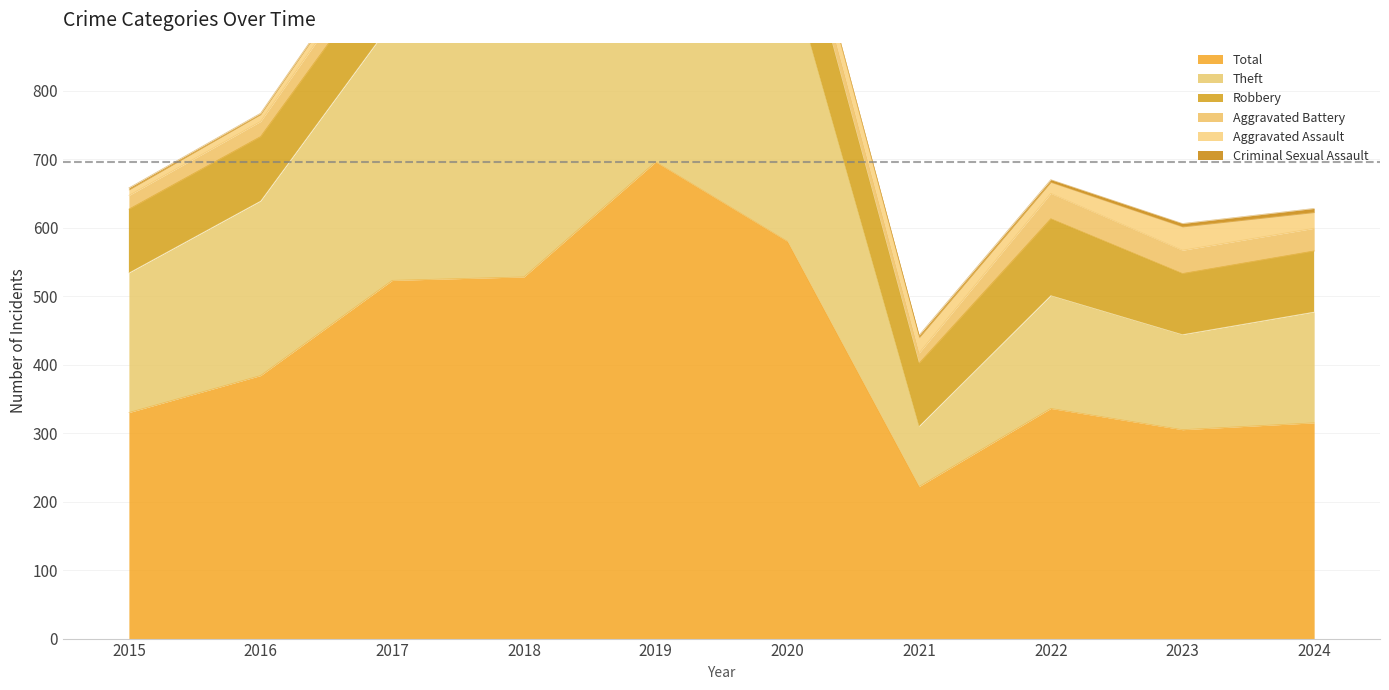

At which label does Criminal Sexual Assault first exceed 3?

2021